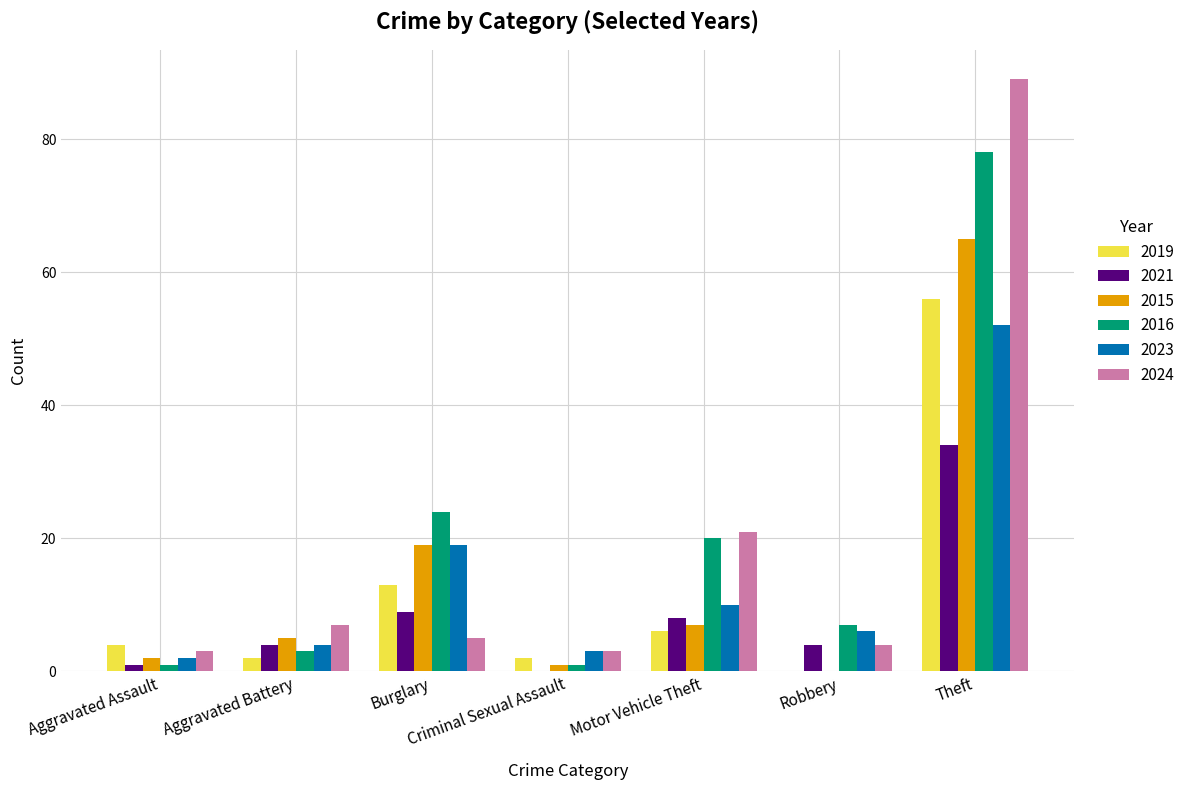

At which category is the sum across all series the highest?

Theft